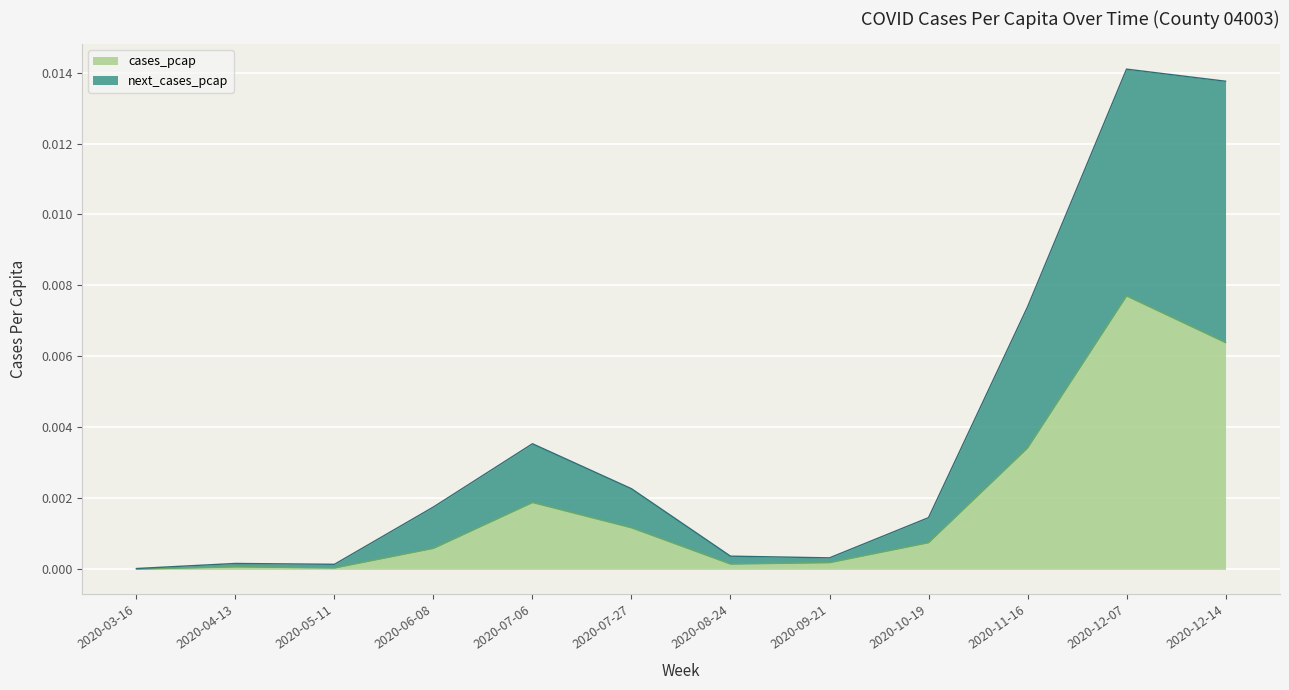

The value of cases_pcap at 2020-07-06 is 0.0. True or false?

True